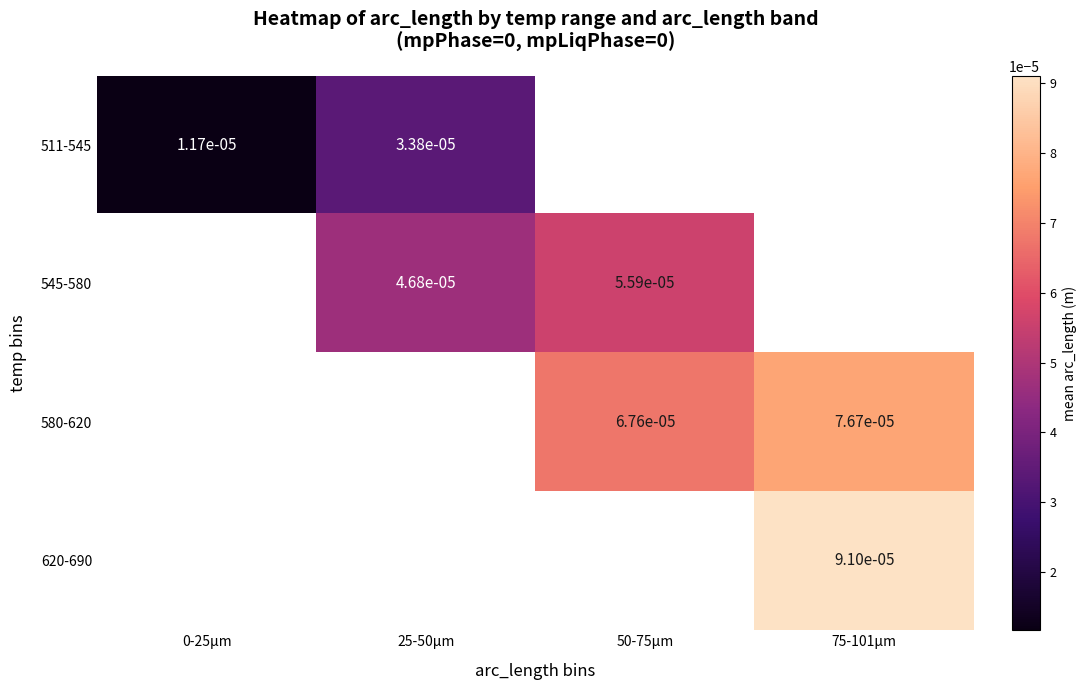

Is the value of 511-545 at 25-50µm greater than the value of 545-580 at 25-50µm?

No